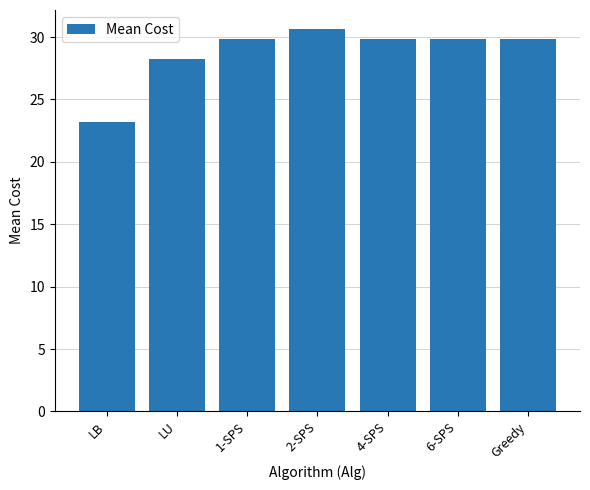

What is the change in value from LU to 6-SPS?

+1.6